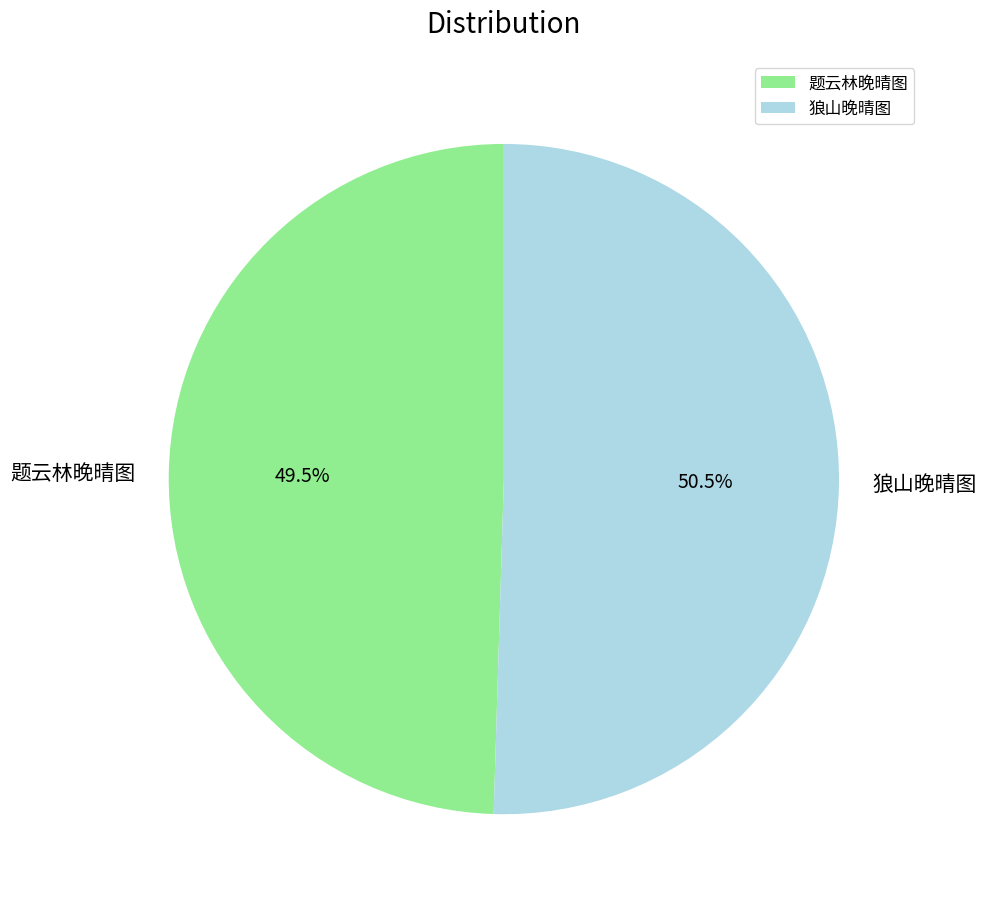

Is the sum of 题云林晚晴图 and 狼山晚晴图 greater than half?

Yes